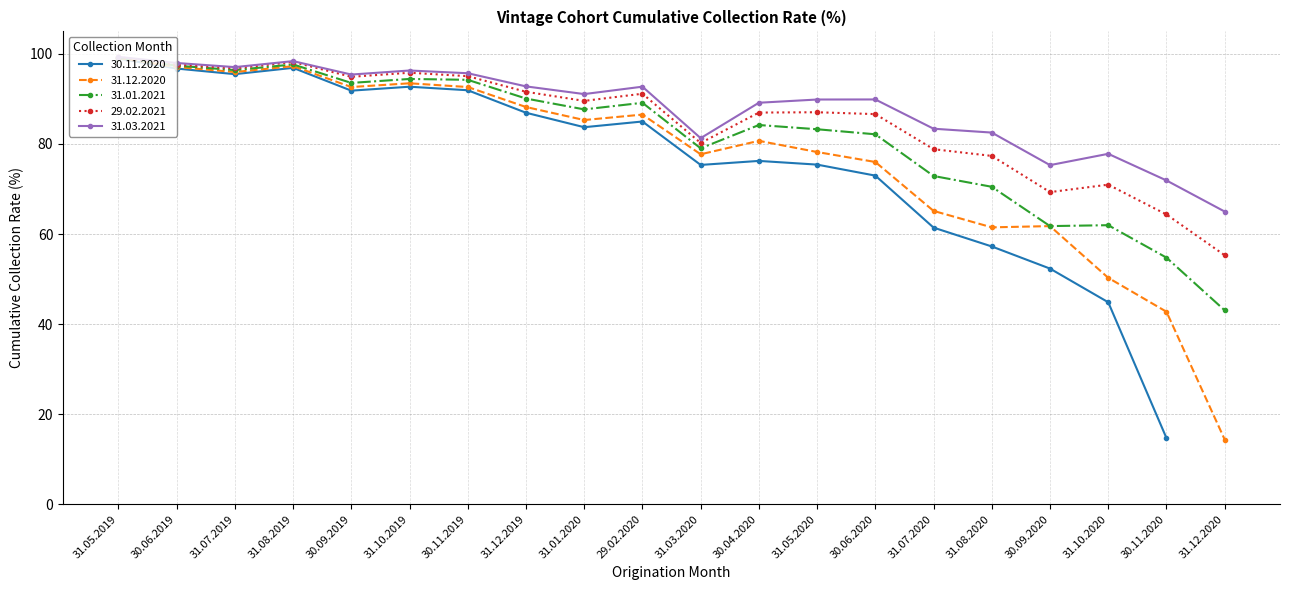

At which label does 29.02.2021 reach its minimum?

31.12.2020